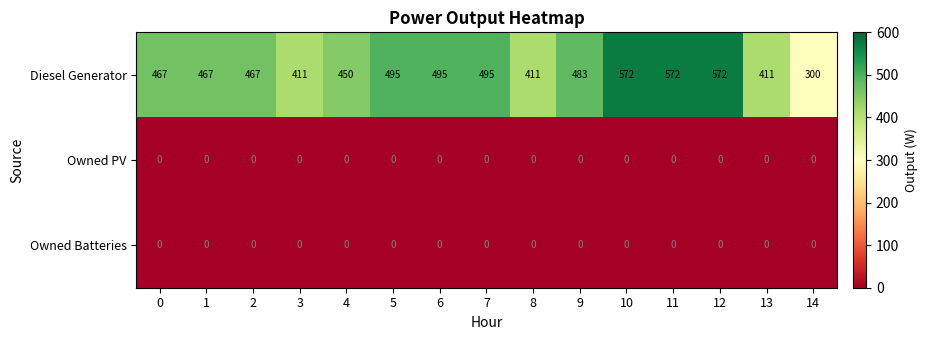

Is it true that Owned Batteries equals 0 at 4?

True